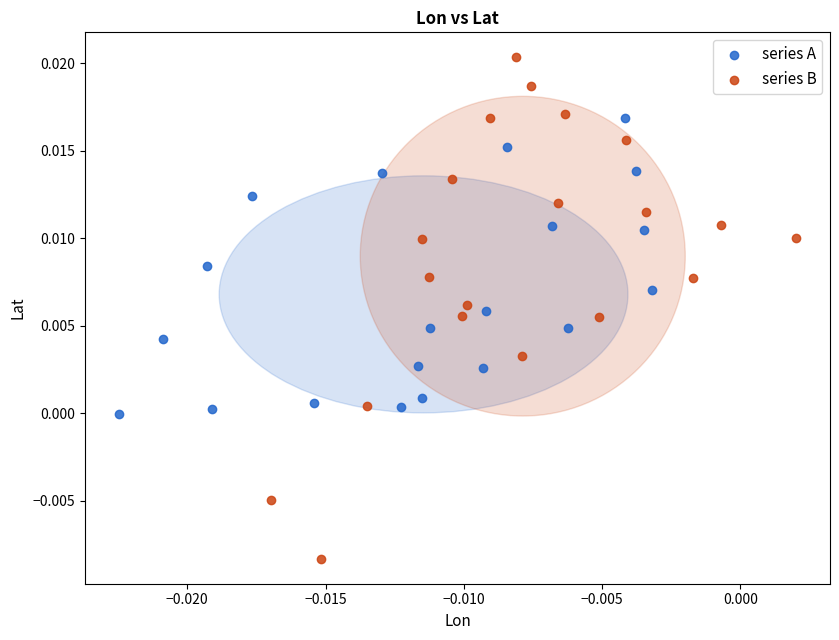

Which series reaches the minimum Y coordinate?

series B